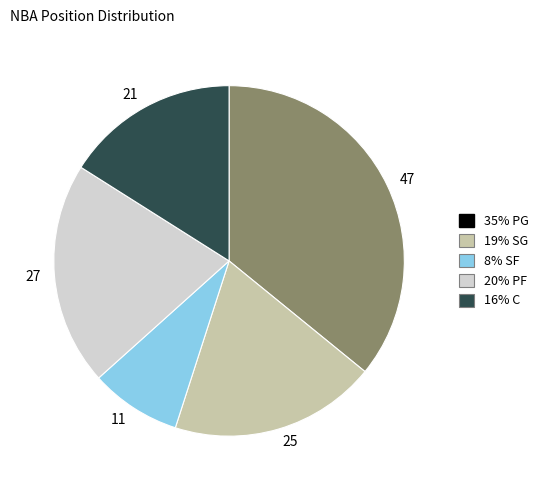

How many slices are in this pie chart?

5